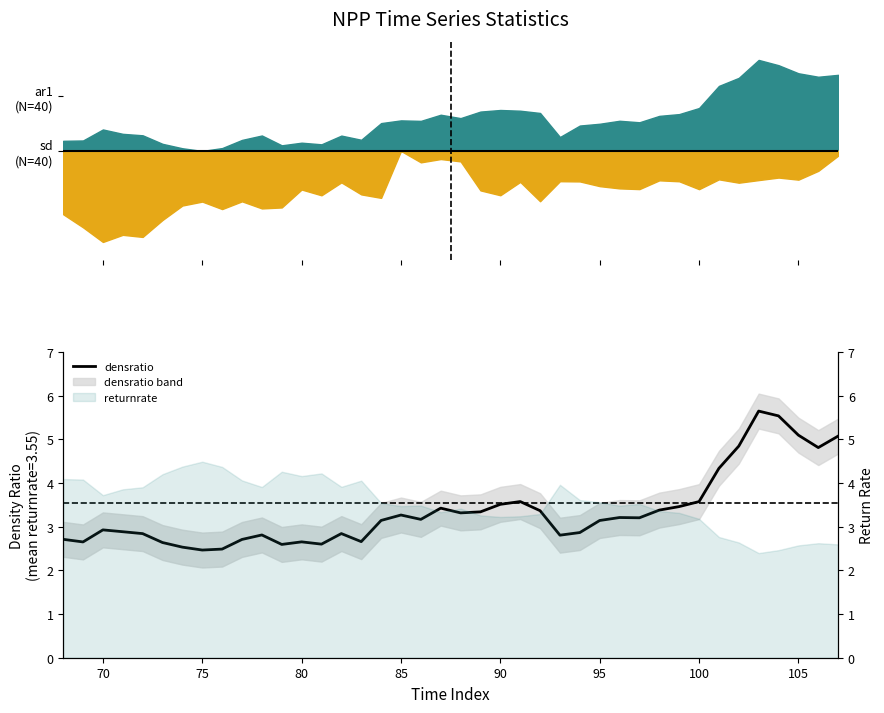

What is the minimum value shown in the chart?

2.5